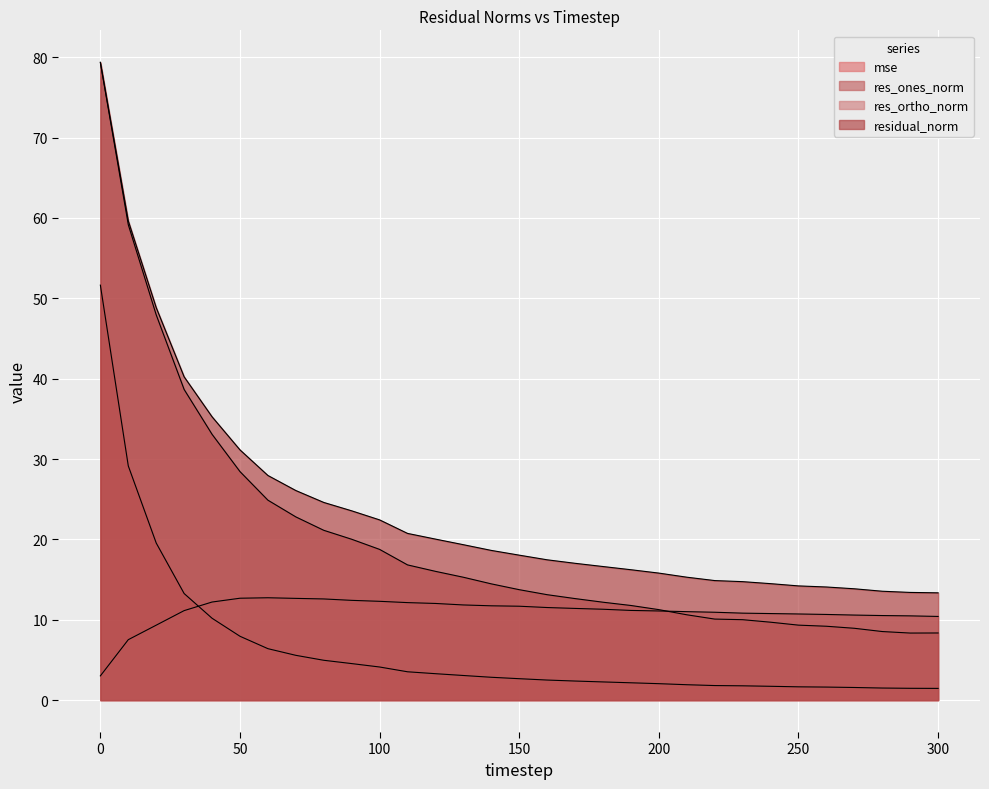

Count the number of data series in this chart.

4